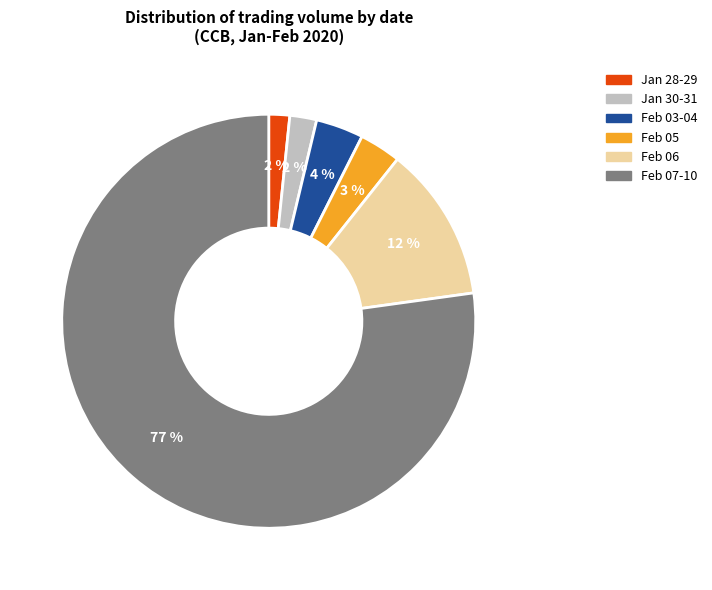

Is there any slice that represents more than half of the pie?

Yes